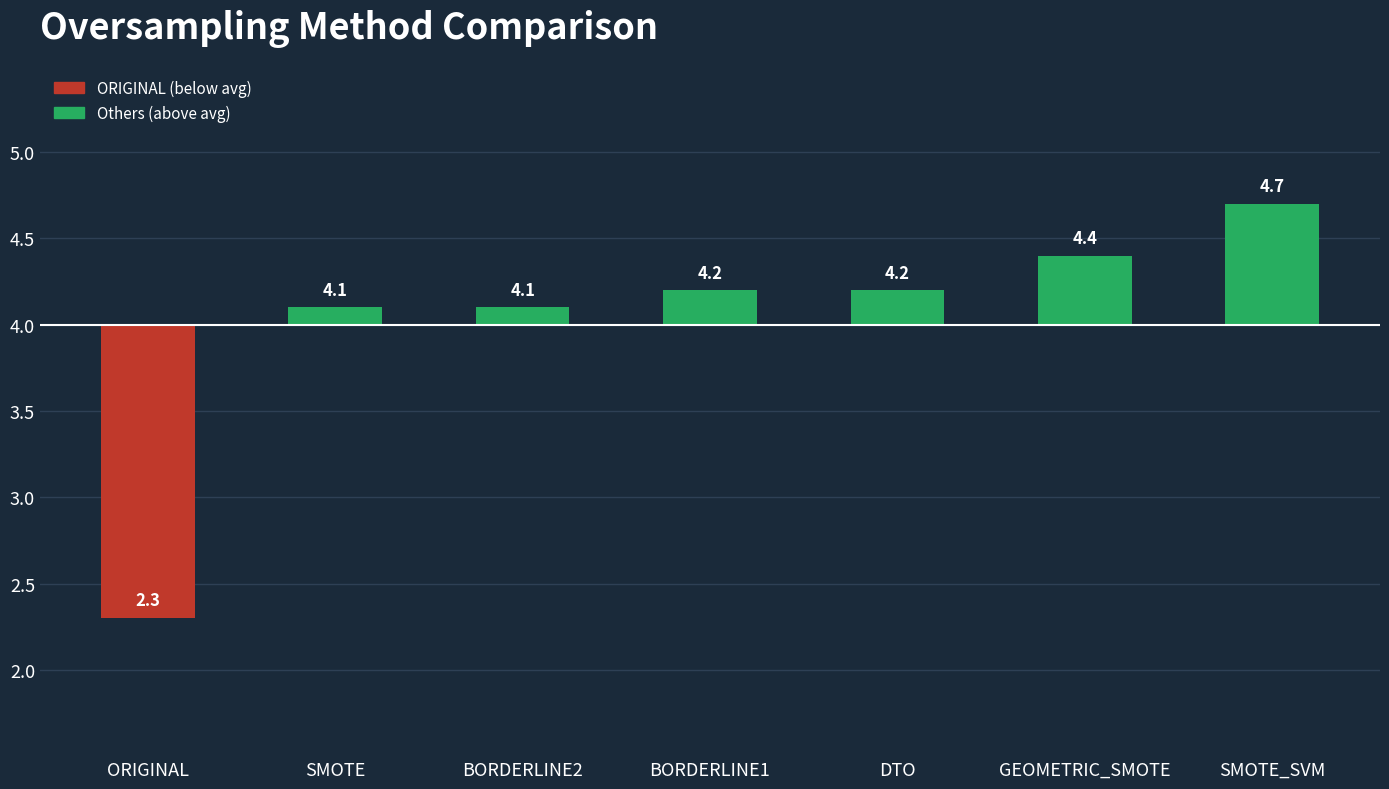

What is the change in value from ORIGINAL to GEOMETRIC_SMOTE?

+2.1